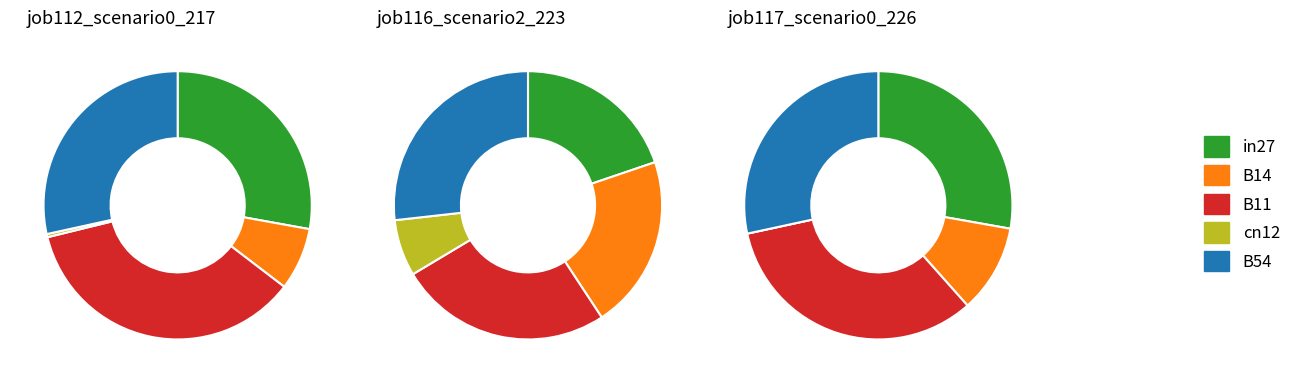

What is the smallest slice in the pie chart?

cn12